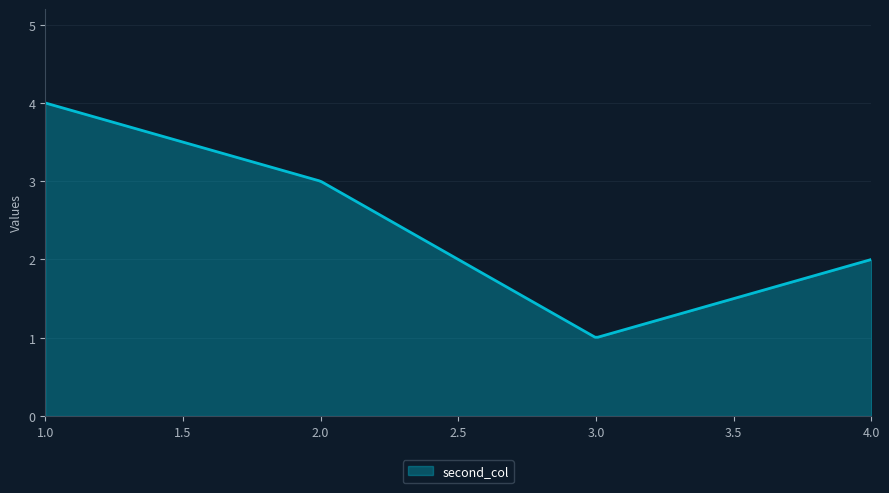

What is the difference between the maximum and minimum values?

3.0